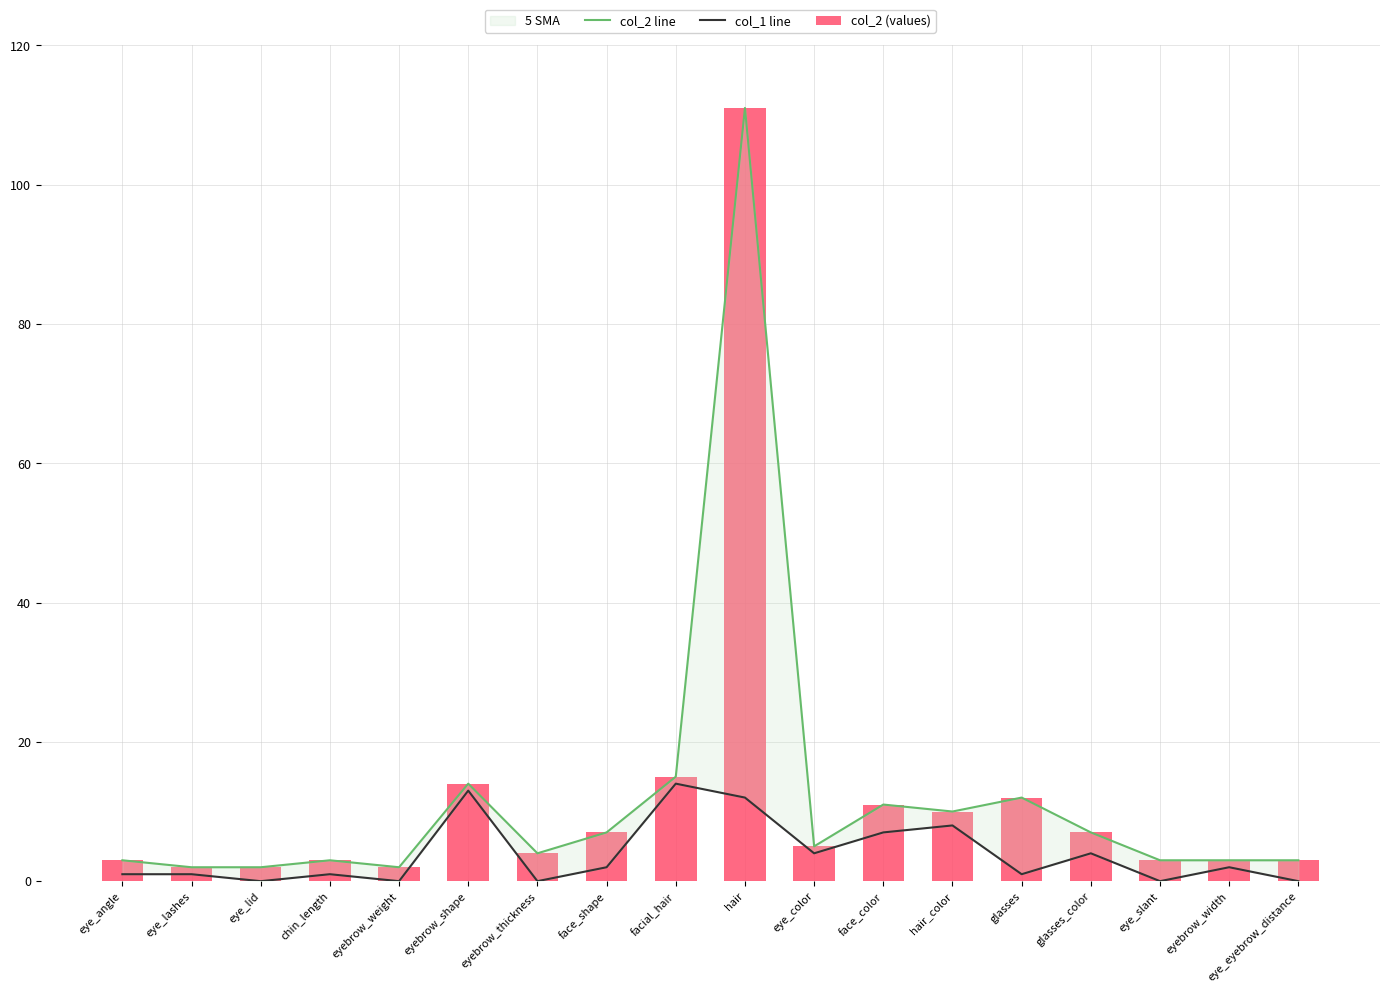

At which category does the chart reach its peak across all series?

hair